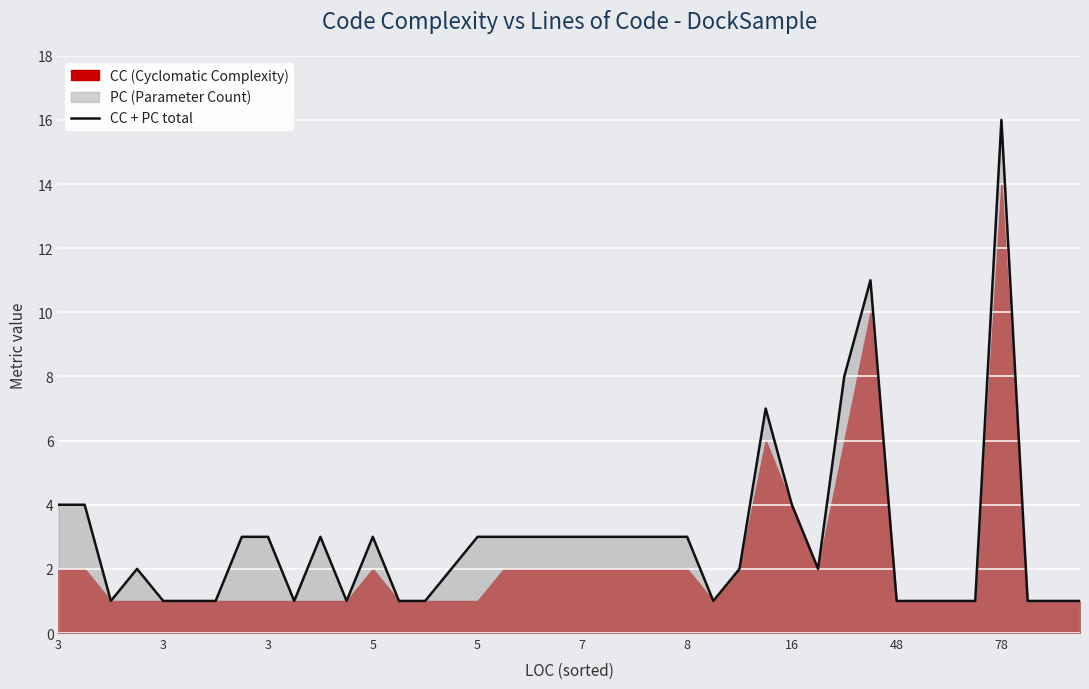

What is the minimum value shown in the chart?

1